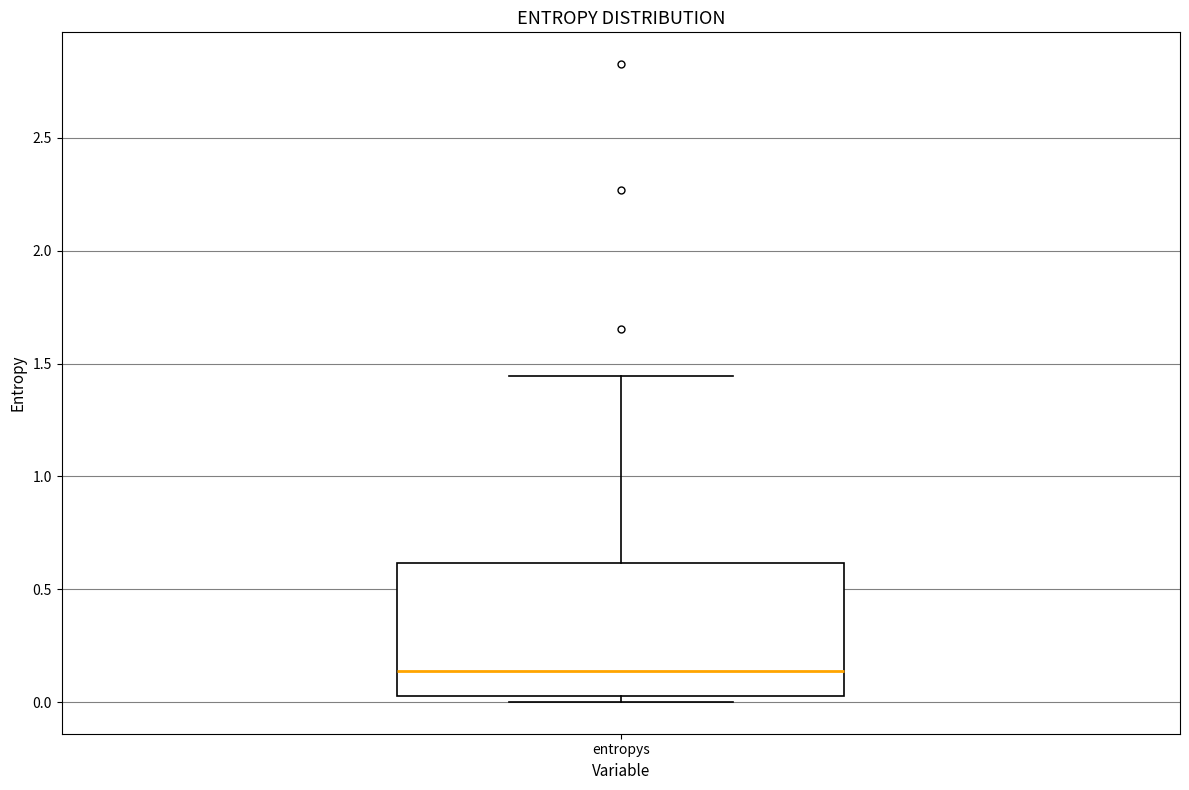

Where does the median line of the box for entropys sit on the y-axis? The values are not printed on the chart, so give them approximately, as read against the axis.

0.15